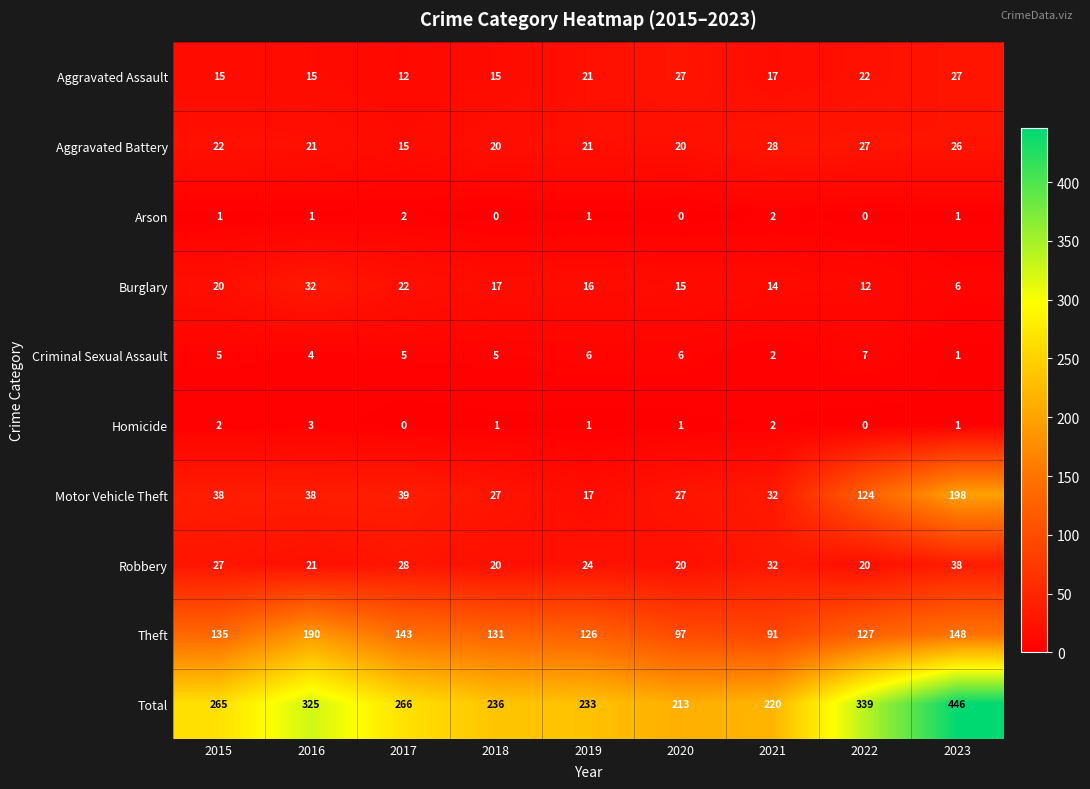

Where does the Robbery series first go above 24?

2015